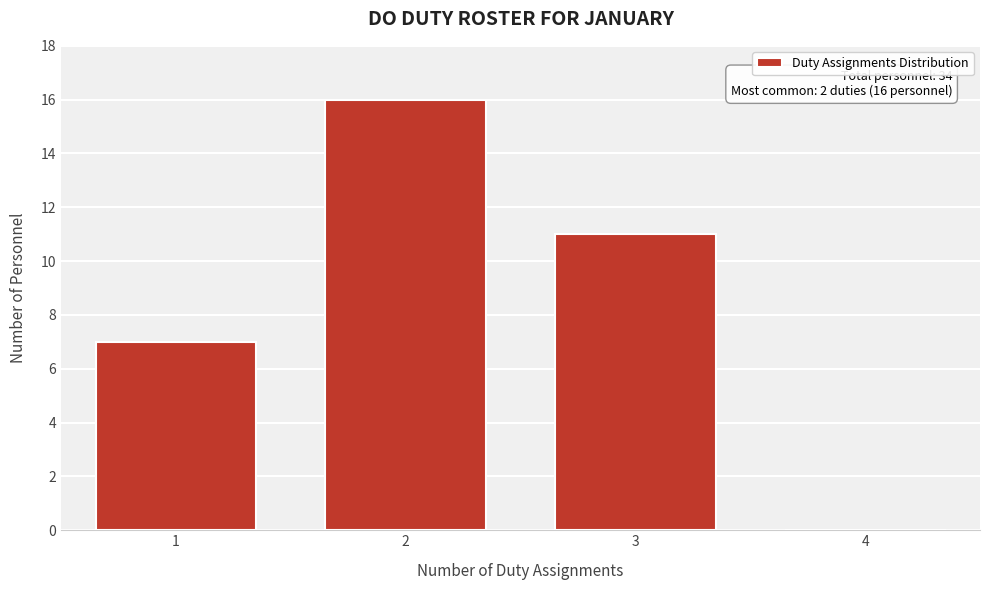

Reading right to left, list all the values displayed in this chart.

4=0	3=11	2=16	1=7